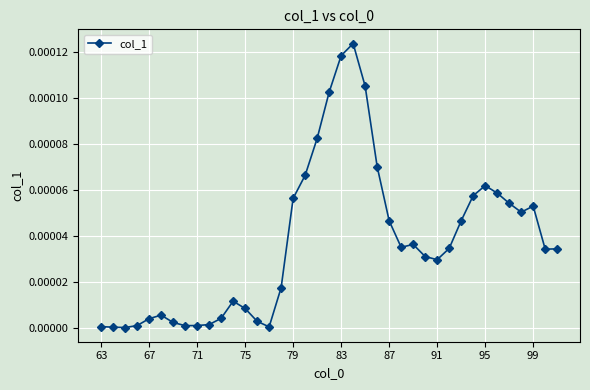

True or false: there are more than 1 points higher than both neighbors.

True